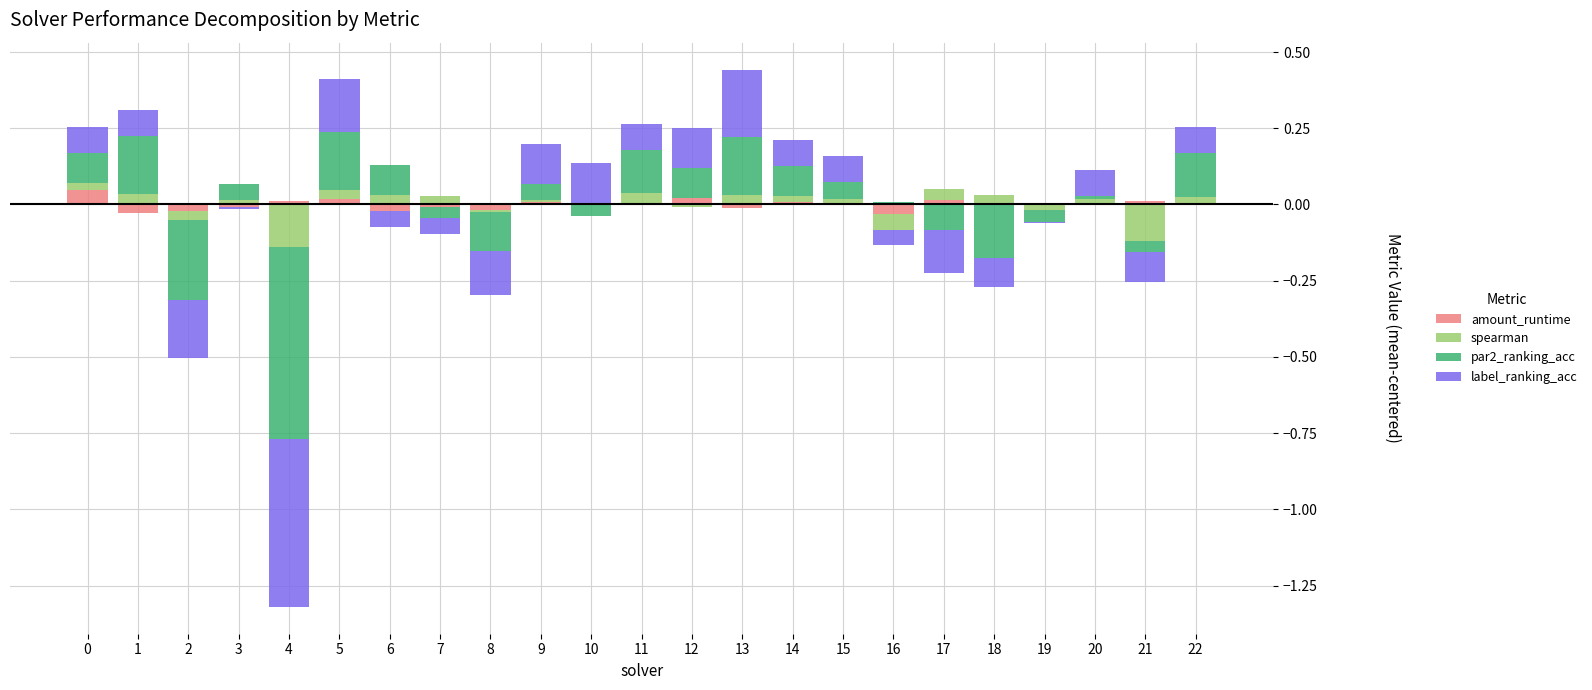

Rank the series by their maximum value, from lowest to highest.

spearman, amount_runtime, par2_ranking_acc, label_ranking_acc